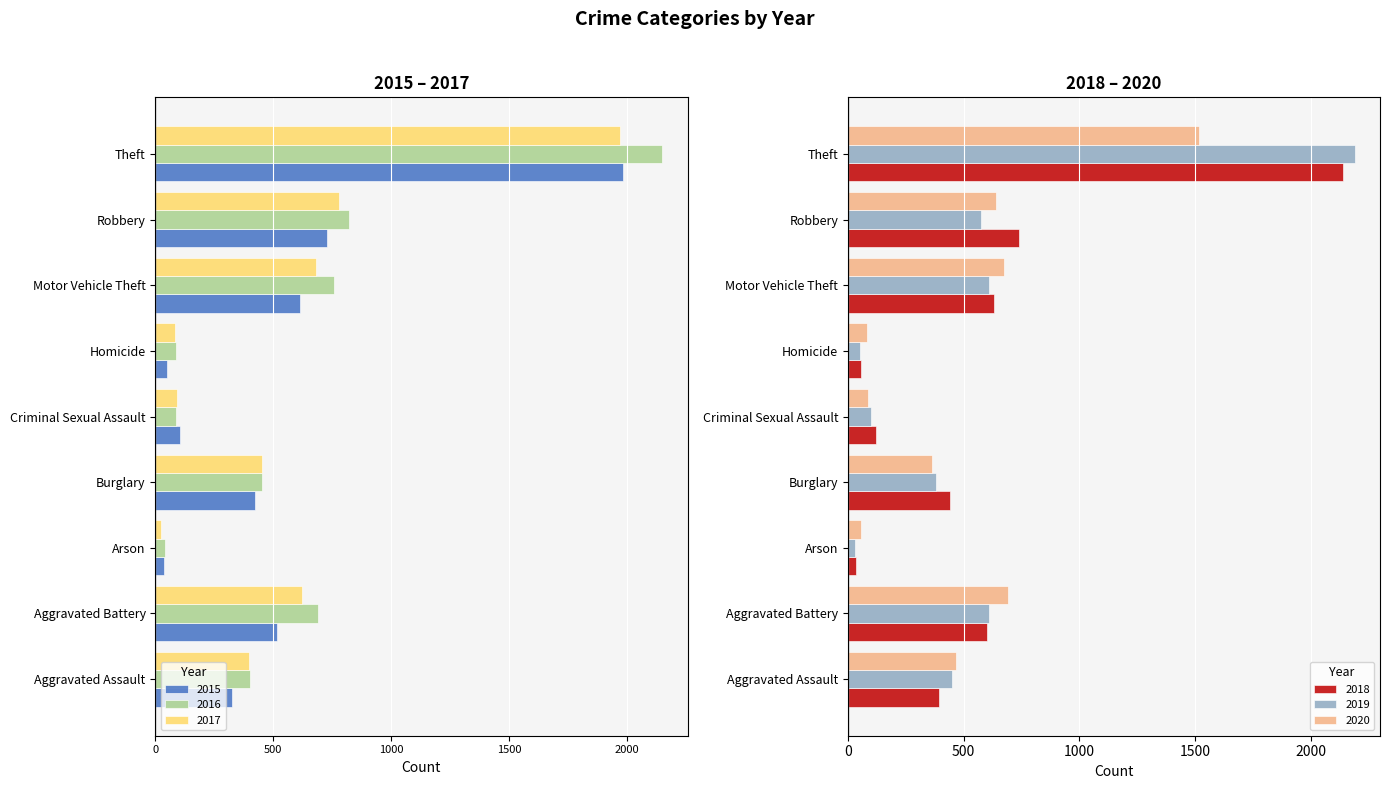

Are the bars grouped side by side (vs. stacked)?

Yes